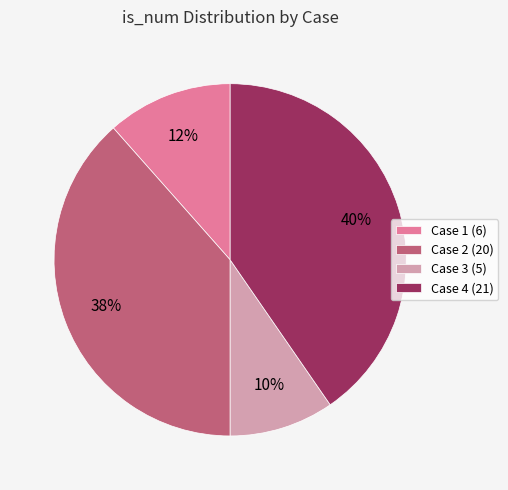

To the nearest percent, what is the combined percentage of Case 4 (21) and Case 1 (6)?

52%